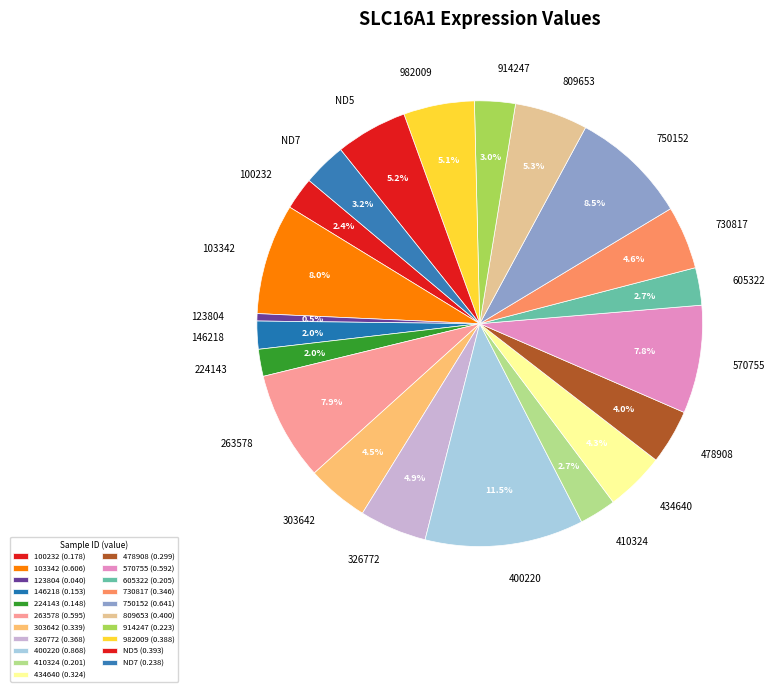

To the nearest percent, what portion does 478908 represent?

4%